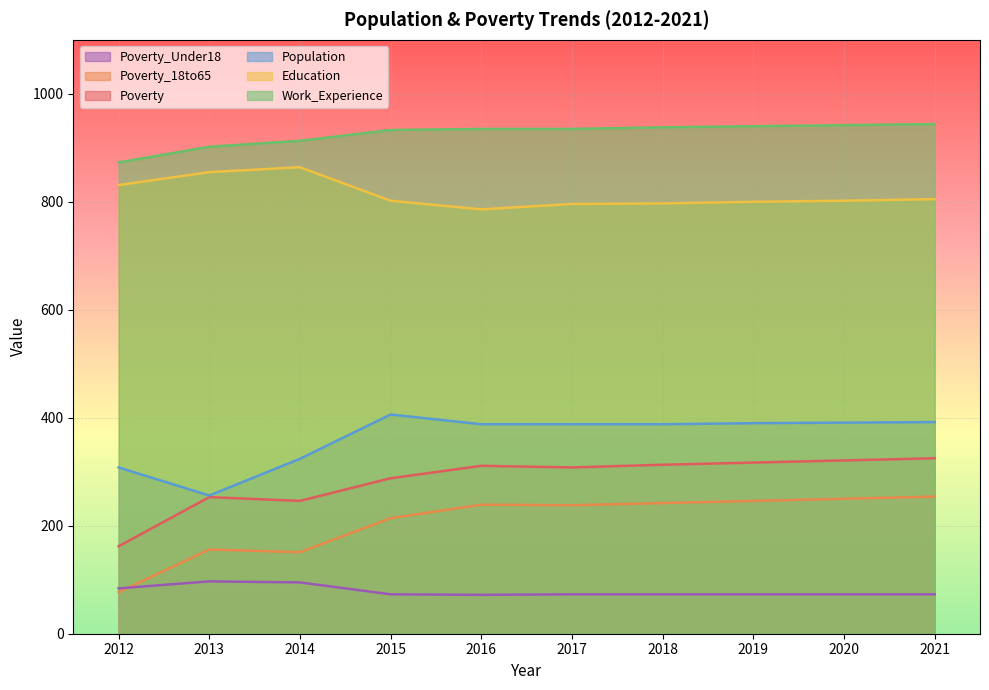

What is the average value of the Poverty series?

284